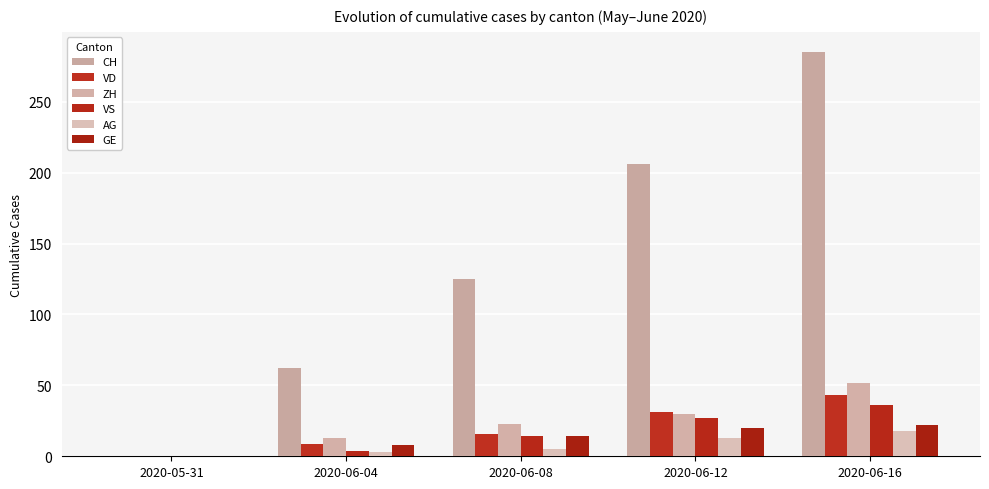

What is the difference between the maximum and minimum values in the VS series?

36